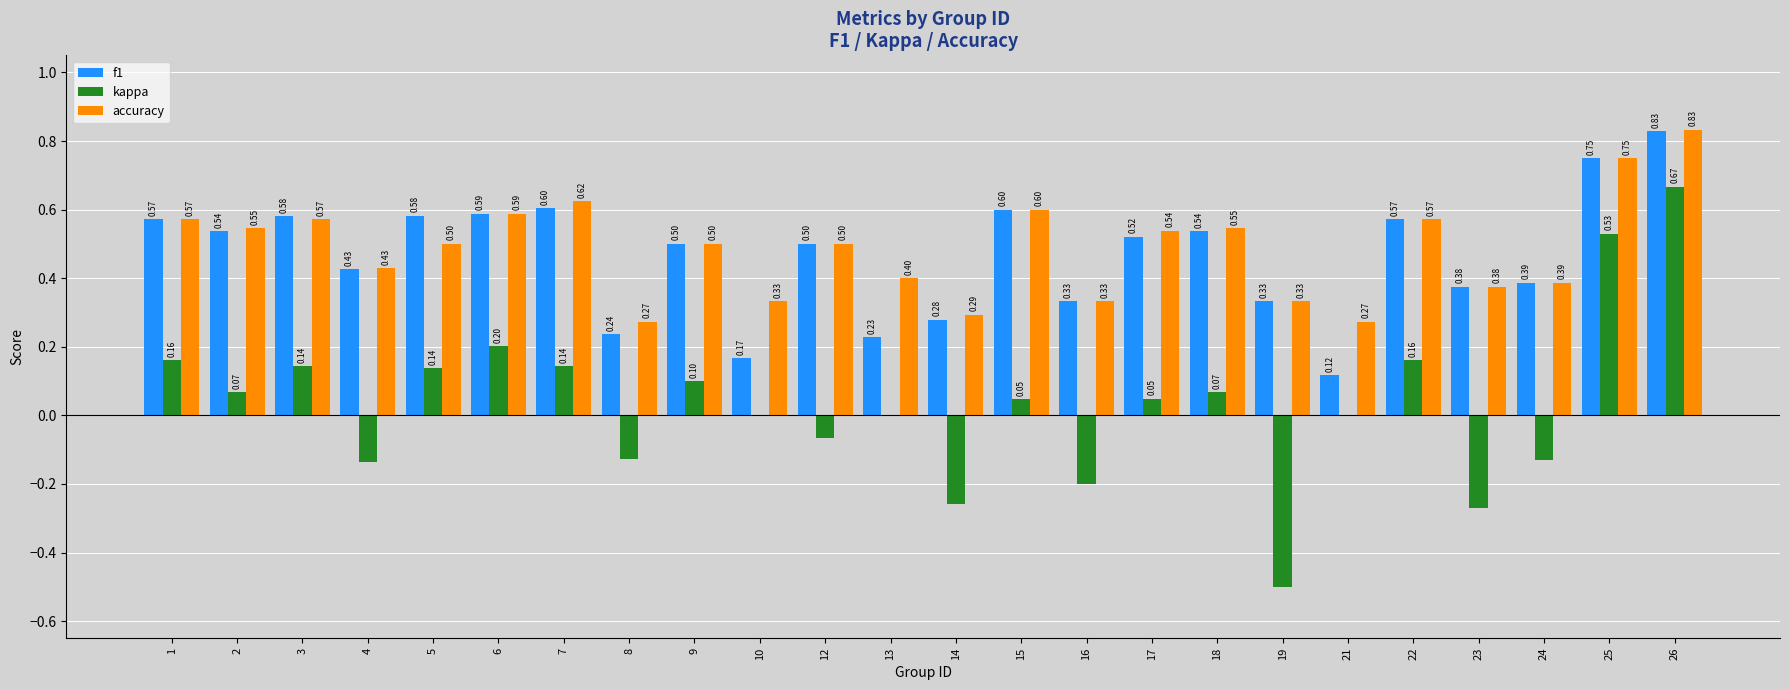

Are the bars horizontal?

No